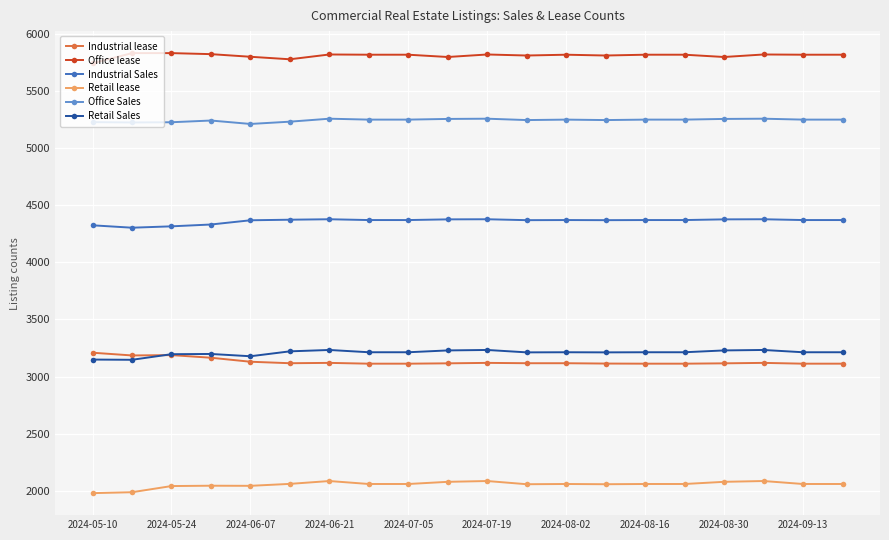

True or false: Office lease has more than 0 interior local peaks.

True